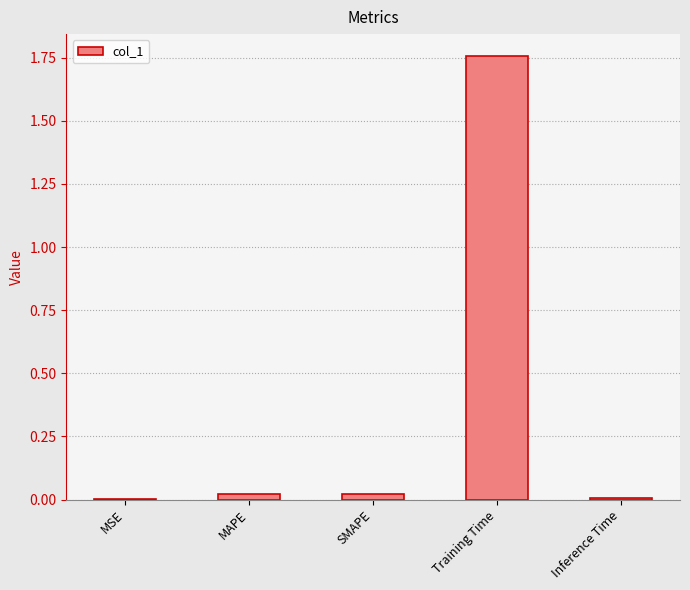

Which category has the highest value across all series?

Training Time